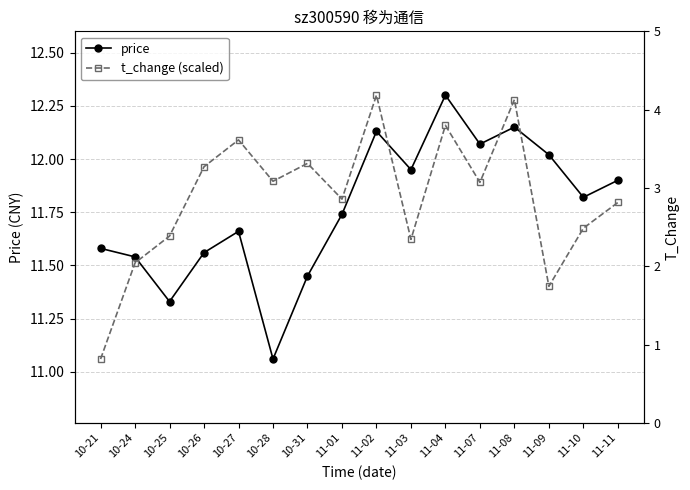

At which category is the sum across all series the highest?

11-04